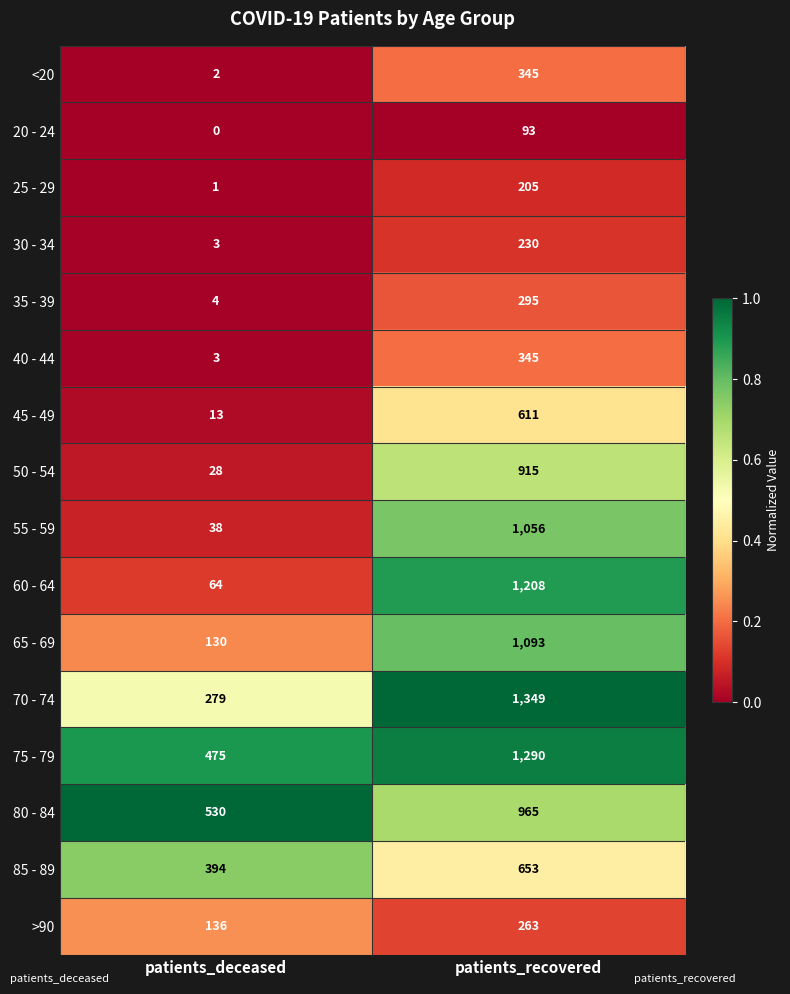

Which series has the widest spread of values?

60 - 64